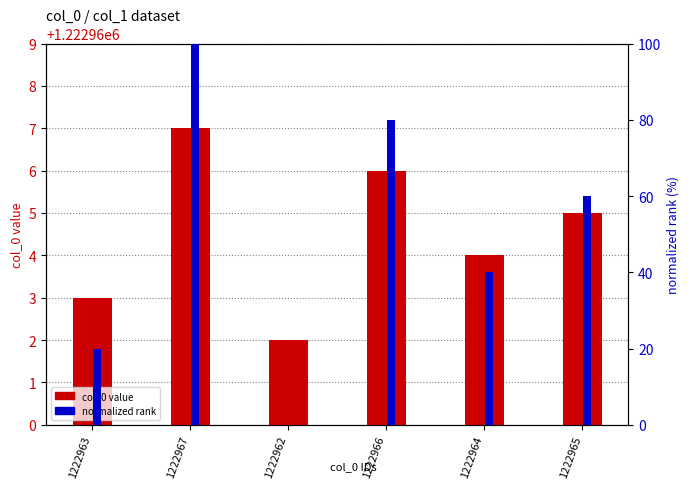

Does the chart contain any negative values?

No